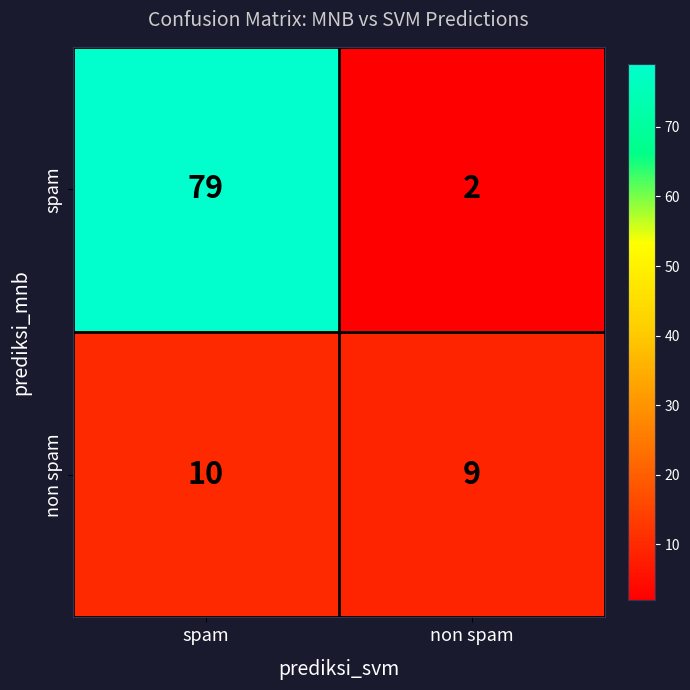

Which series has the largest range (max minus min)?

spam